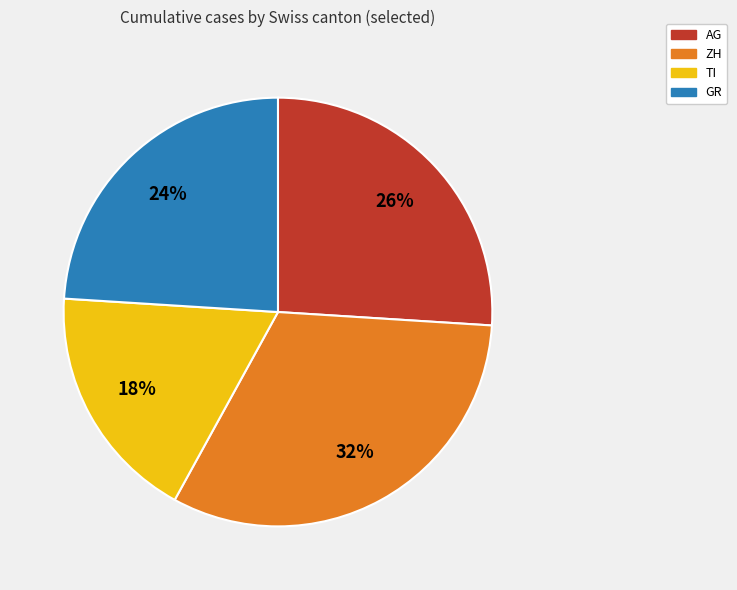

What percentage is the TI slice, to the nearest percent?

18%